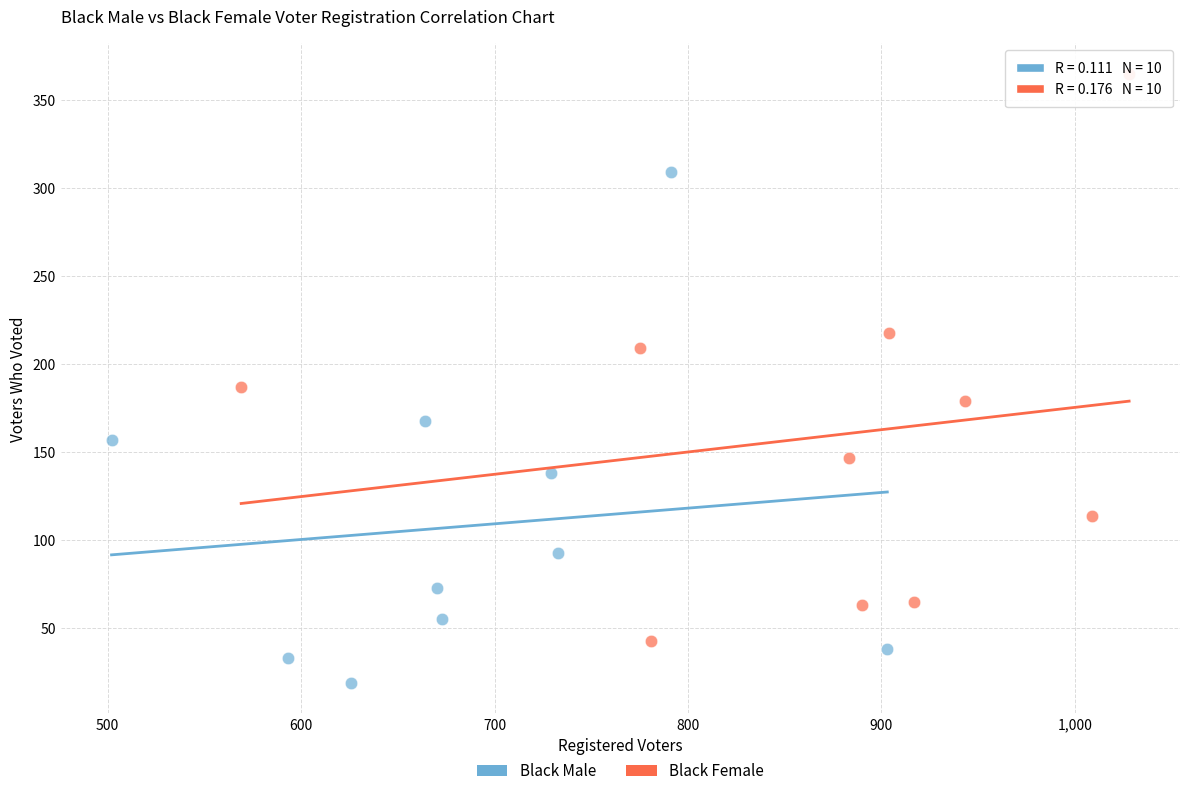

Which series reaches the maximum Y coordinate?

Black Female